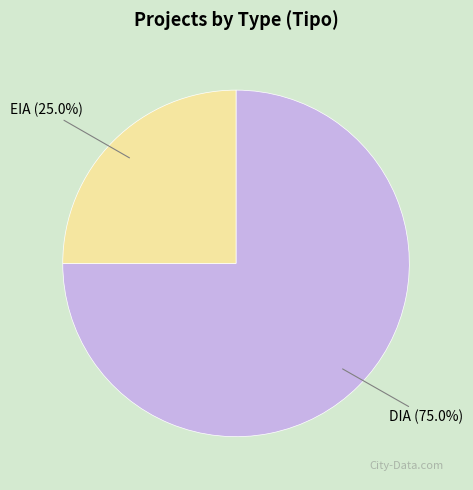

Approximately how many times larger is the value at EIA compared to DIA?

0.3